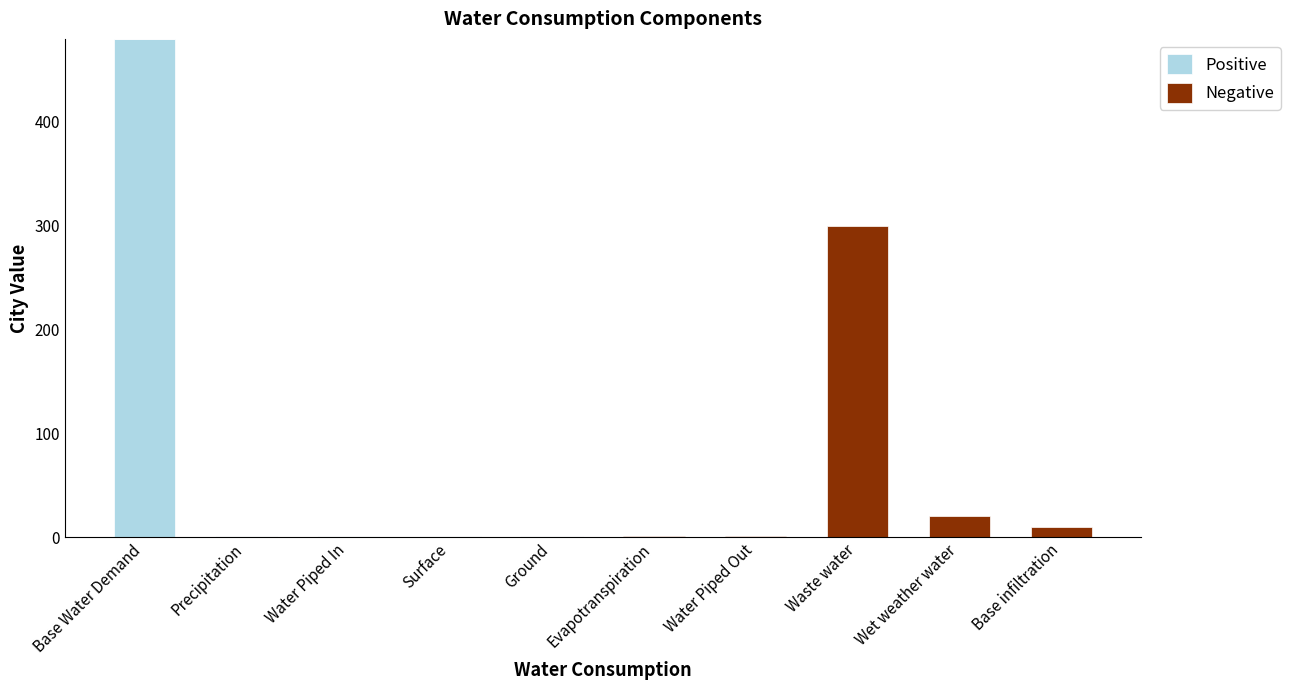

At which category is the sum across all series the highest?

Base Water Demand